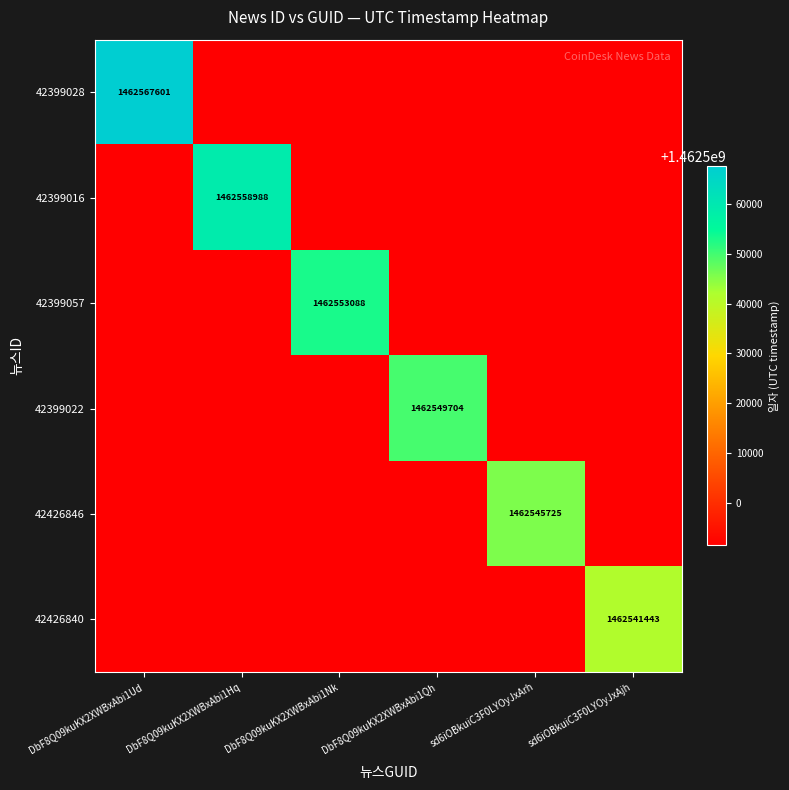

How many values in the 42399057 series exceed 1462491443?

1